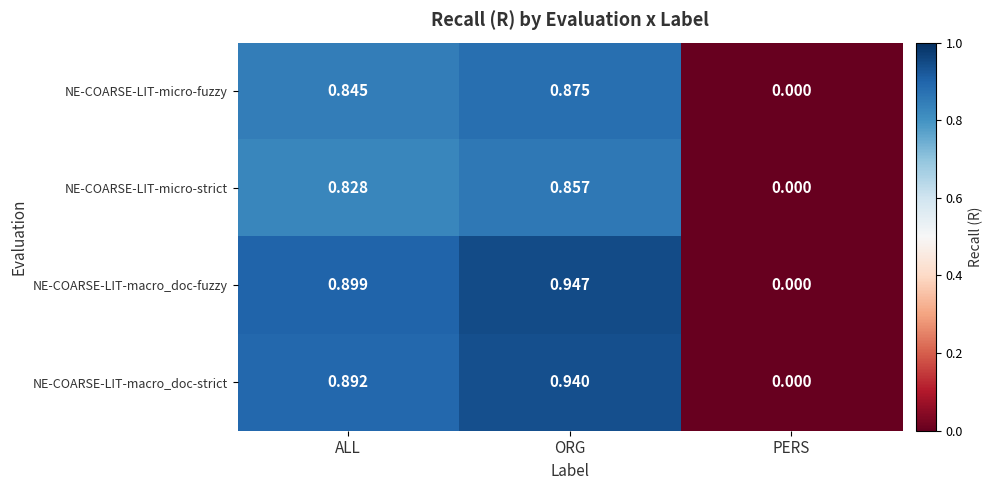

Which series has the widest spread of values?

NE-COARSE-LIT-macro_doc-fuzzy